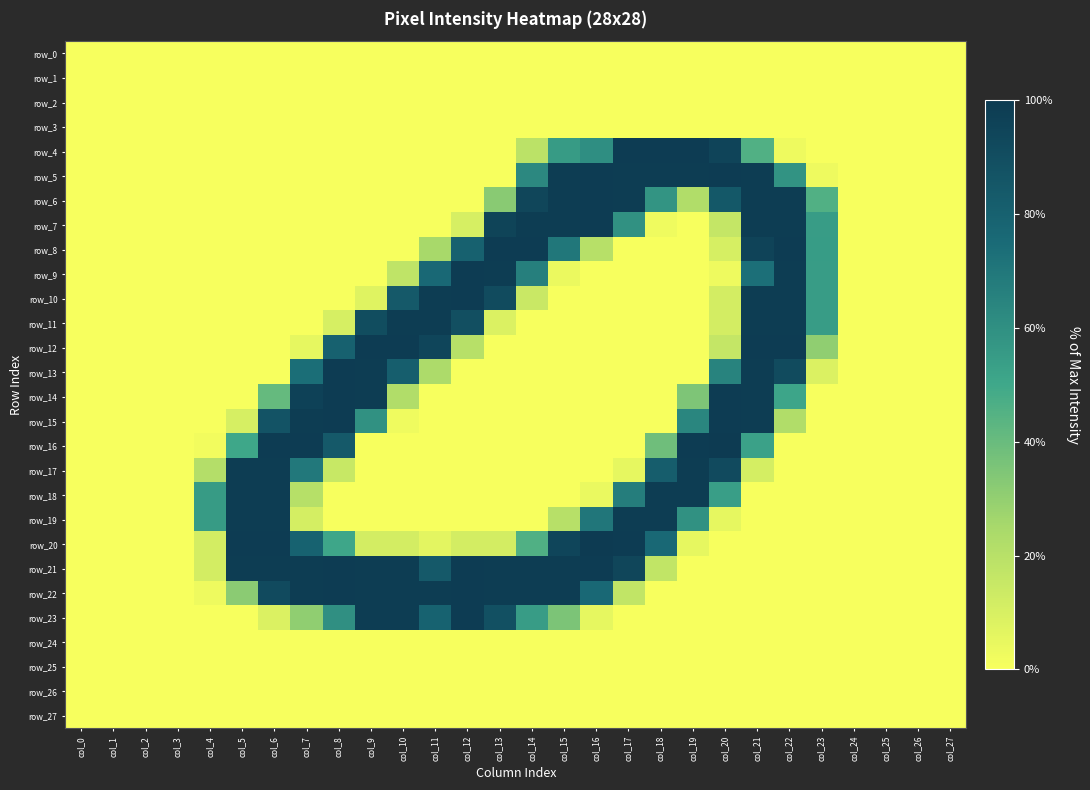

Which series has the widest spread of values?

row_16